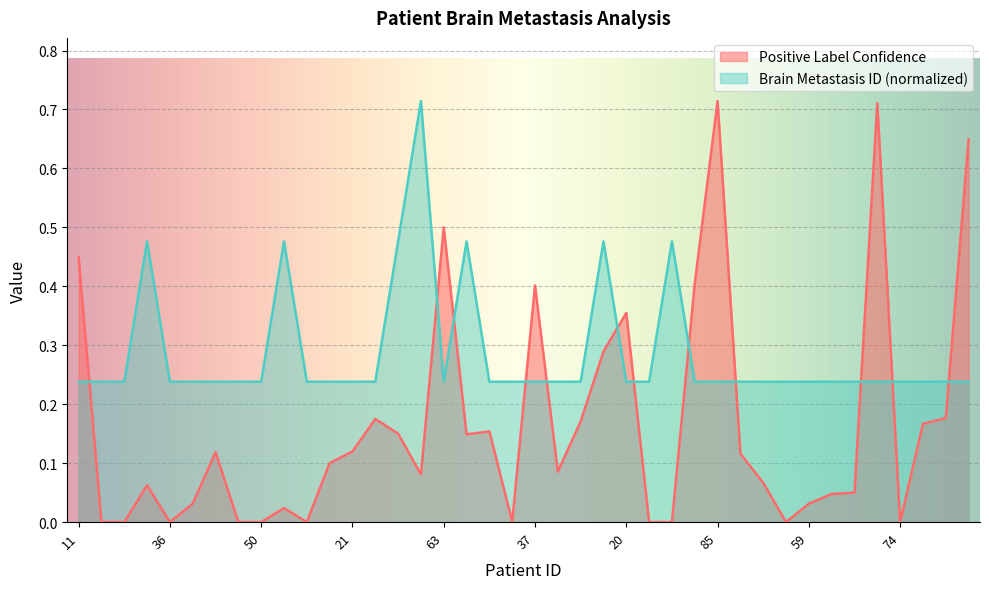

After their last crossing, which series has the higher values: Brain Metastasis ID or Positive Label Confidence?

Positive Label Confidence